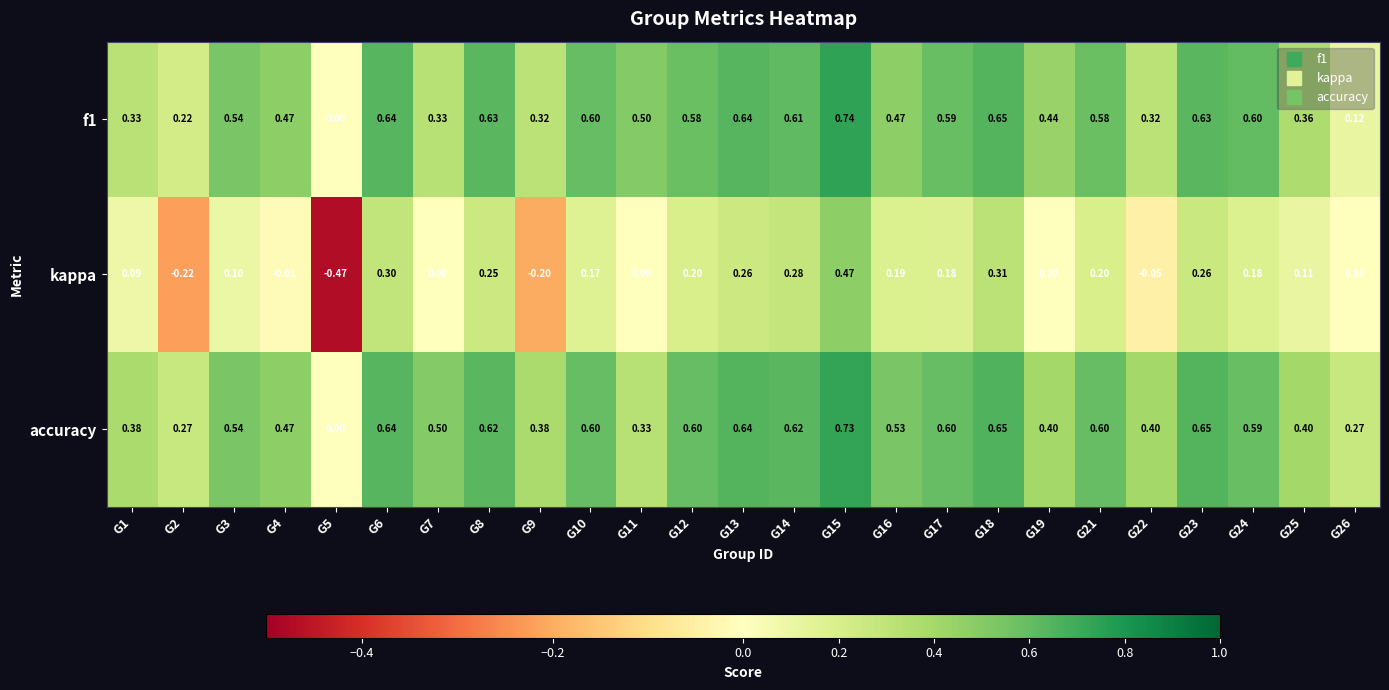

Is the value of kappa at G16 greater than the value of f1 at G24?

No